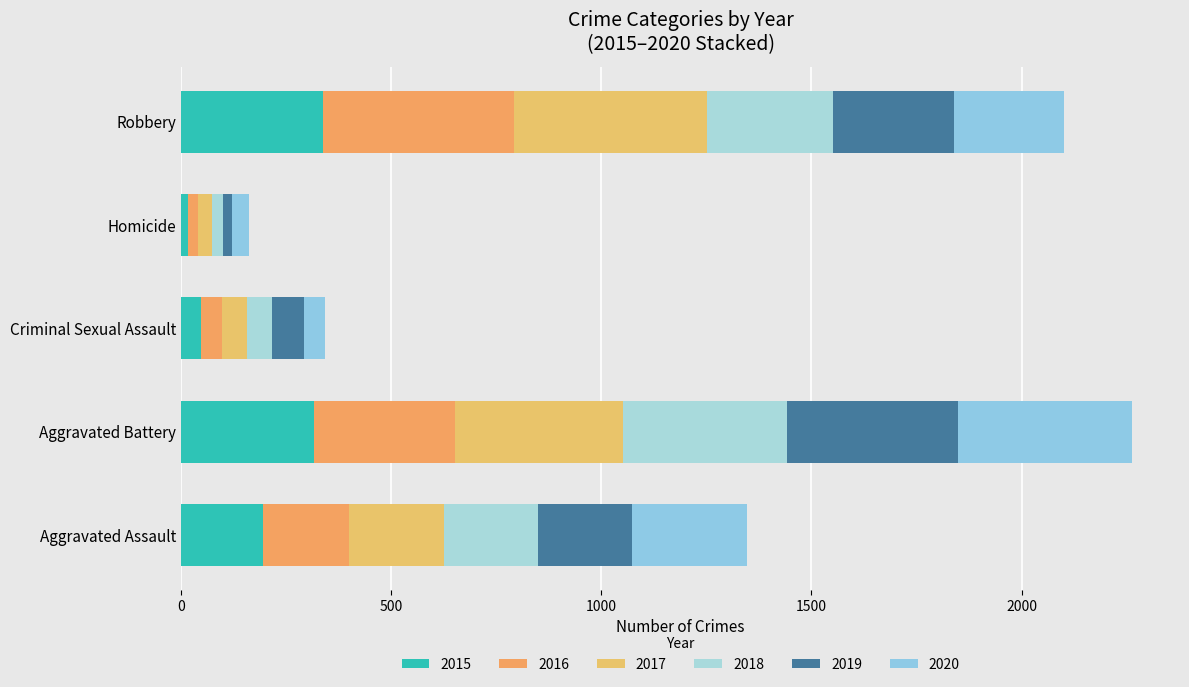

Is it true that 2019 equals 118 at Aggravated Assault?

False